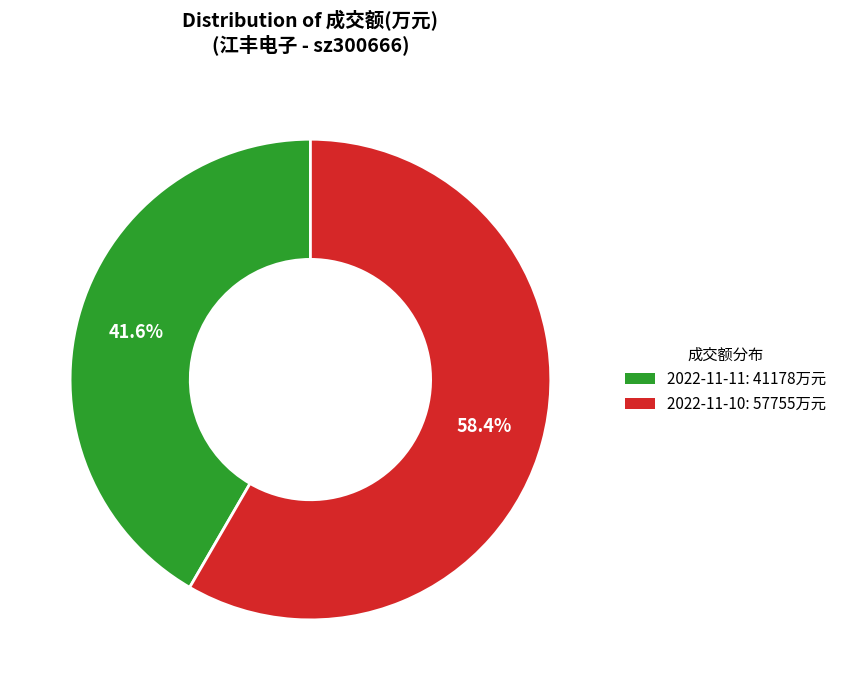

To the nearest percent, what is the difference between the 2022-11-11 and 2022-11-10 slice percentages?

17%